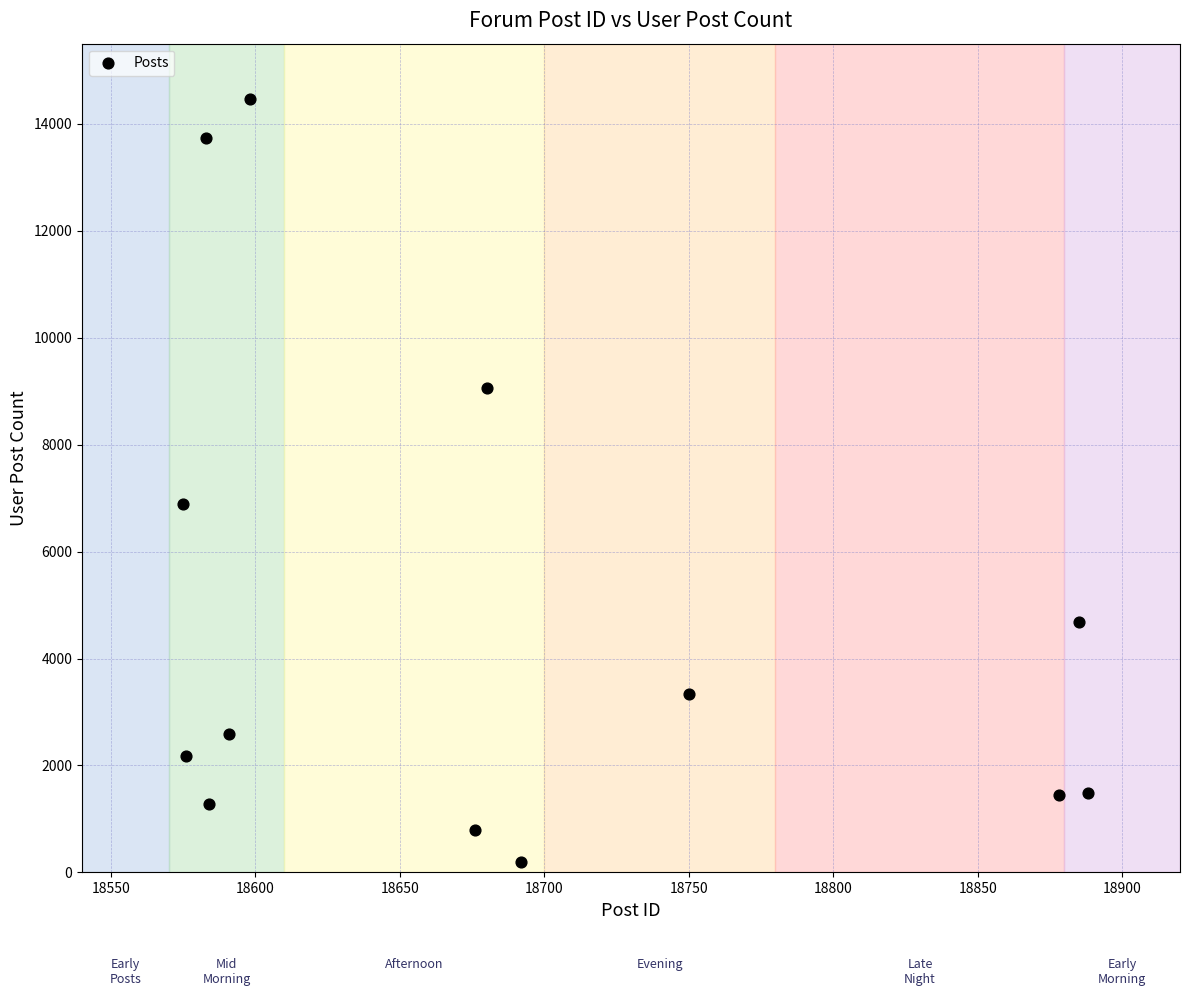

What Y value in the scatter plot is closest to 7325?

6899